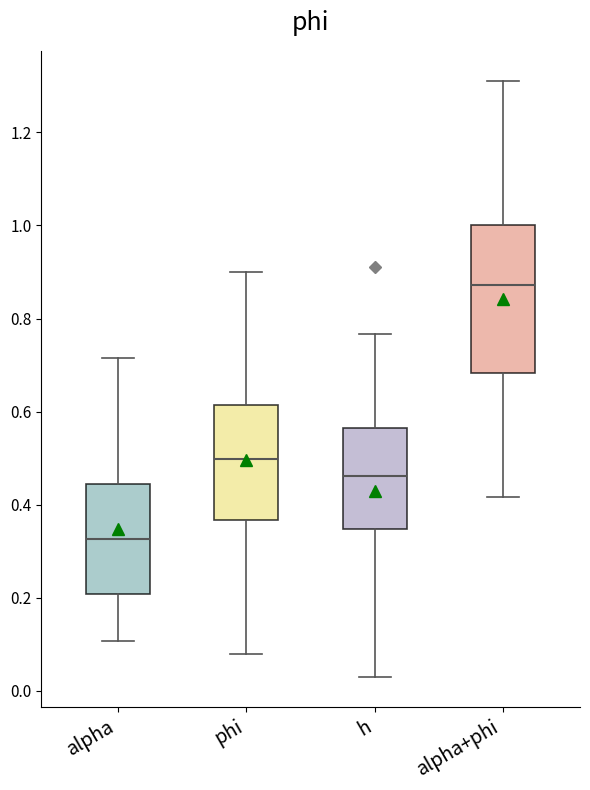

Which box has the lowest median line?

alpha